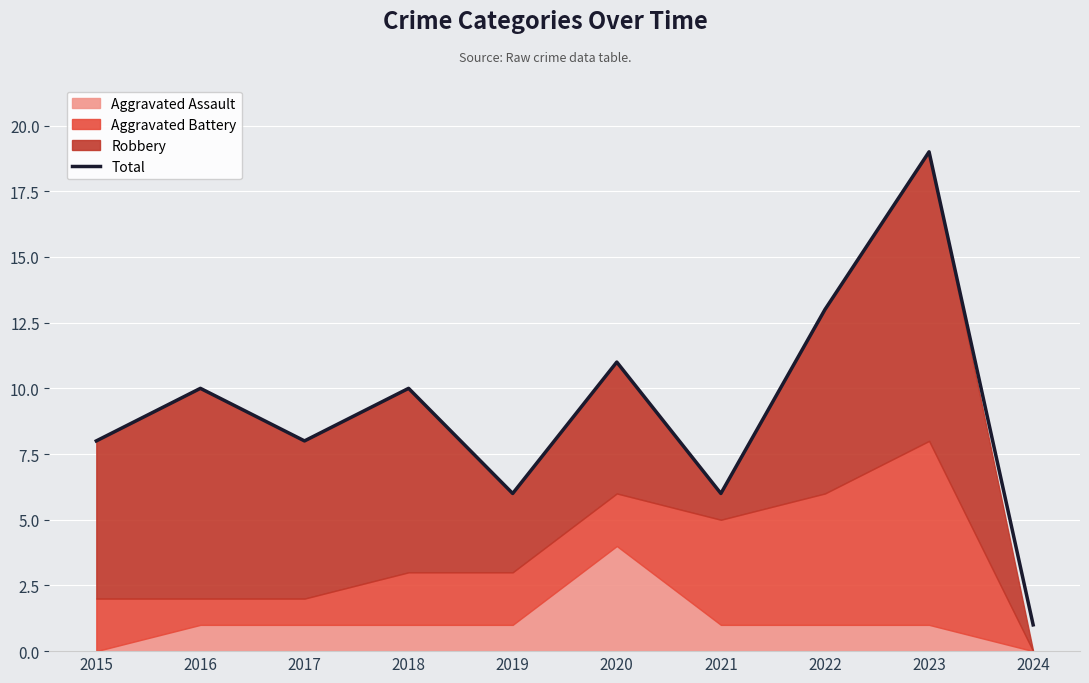

How many data points does each series have?

10